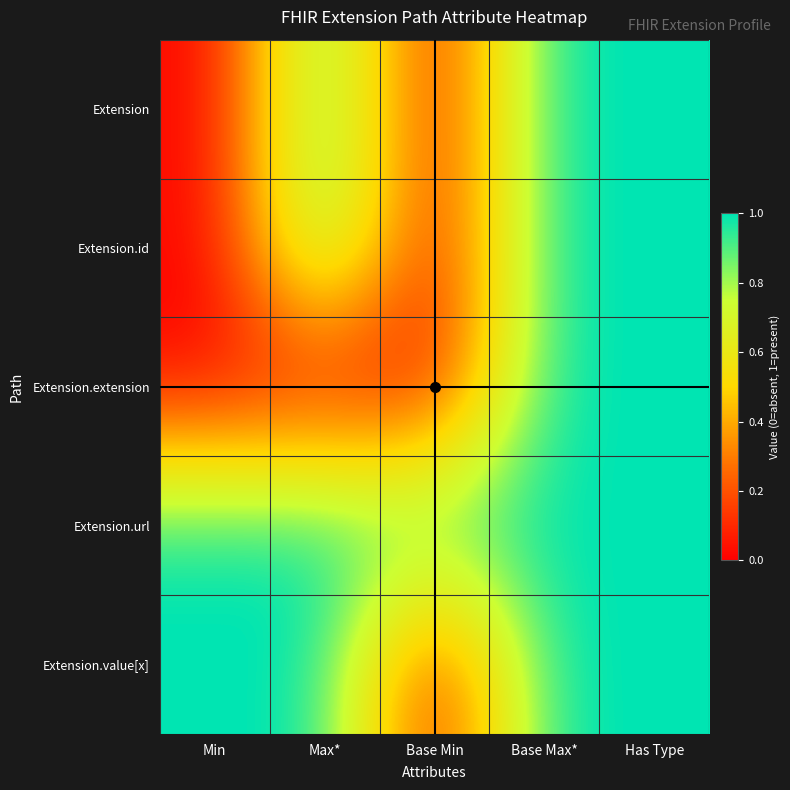

Reading left to right, transcribe all the data shown in this chart.

Extension: Min=0	Max*=1	Base Min=0	Base Max*=1	Has Type=1
Extension.id: Min=0	Max*=1	Base Min=0	Base Max*=1	Has Type=1
Extension.extension: Min=0	Max*=0	Base Min=0	Base Max*=1	Has Type=1
Extension.url: Min=1	Max*=1	Base Min=1	Base Max*=1	Has Type=1
Extension.value[x]: Min=1	Max*=1	Base Min=0	Base Max*=1	Has Type=1